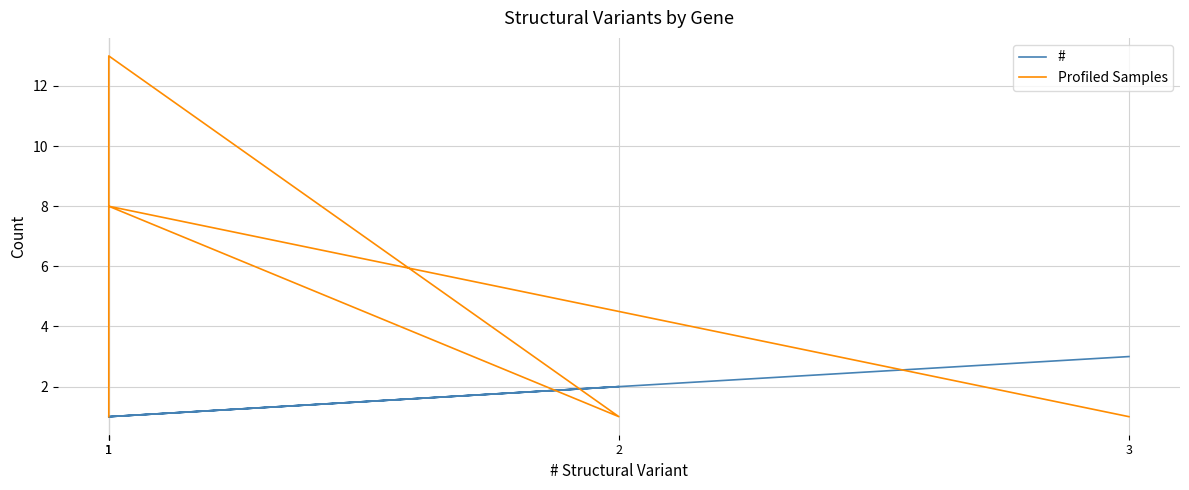

What is the sum of all Profiled Samples values?

24